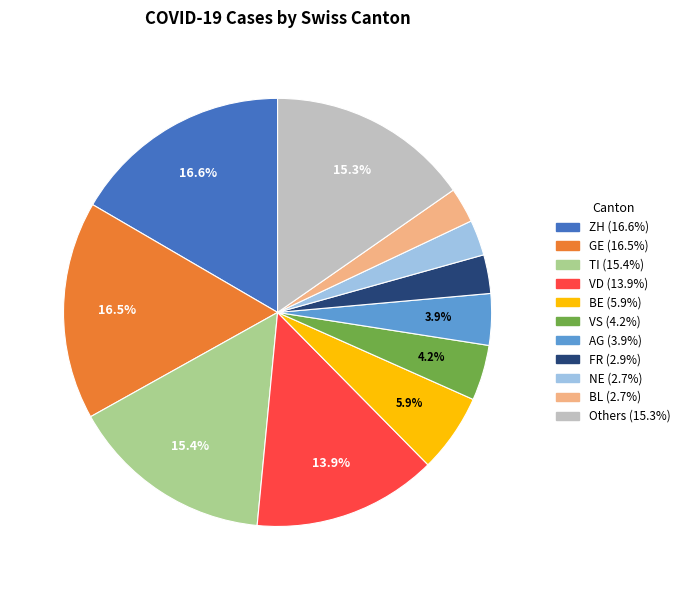

Does any single category account for the majority?

No